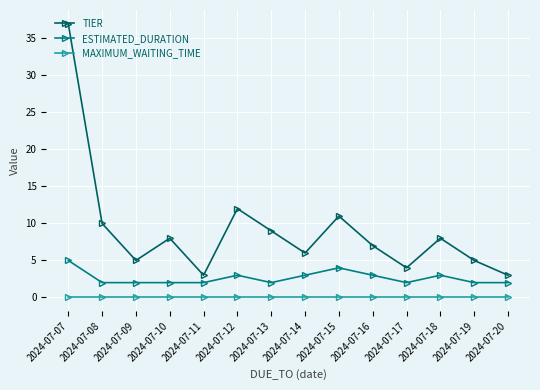

What value does the ESTIMATED_DURATION series have at 2024-07-11?

2